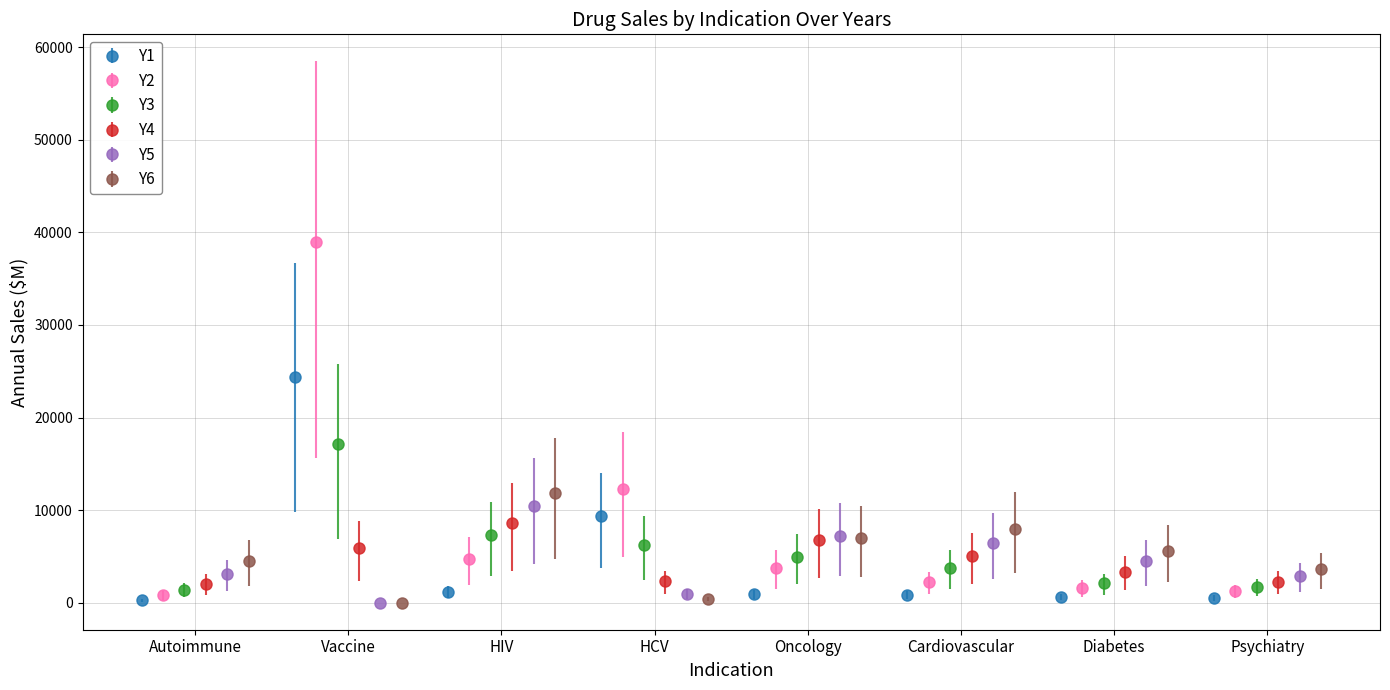

Does the chart contain stacked bars?

No